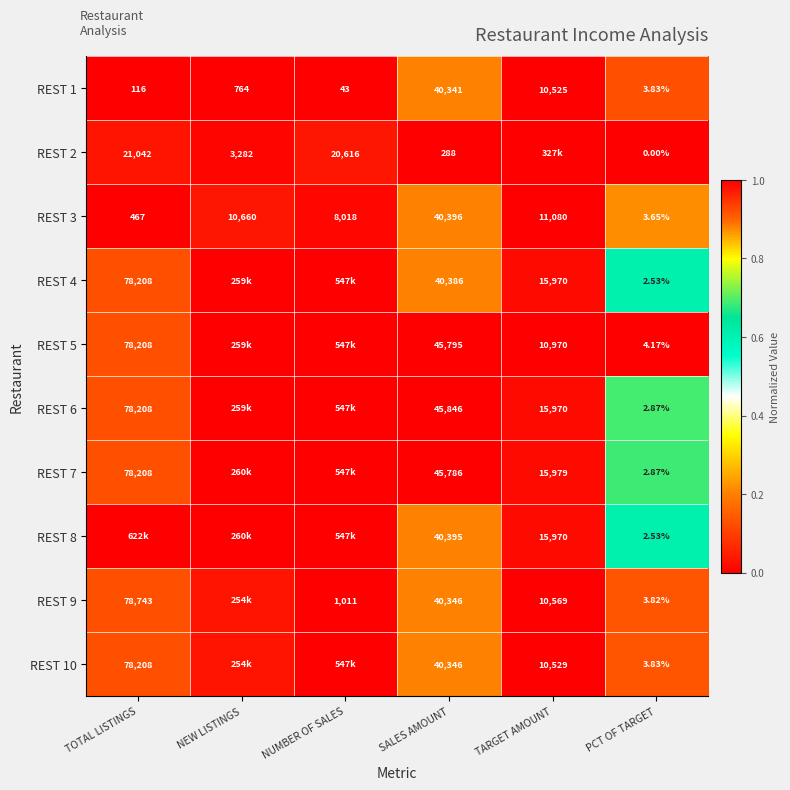

Which series has the largest total across all categories?

REST 8